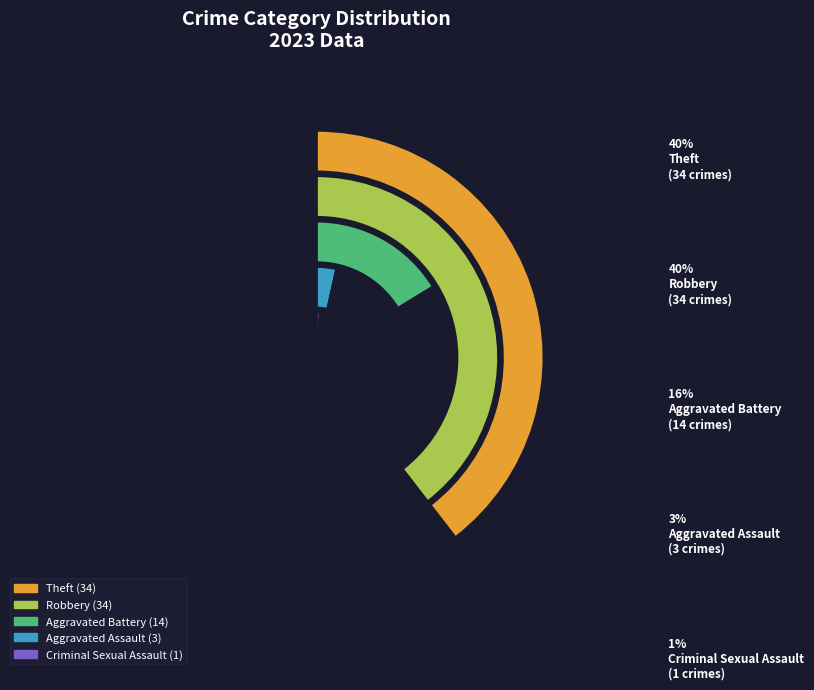

Which slice is the smallest?

Criminal Sexual Assault